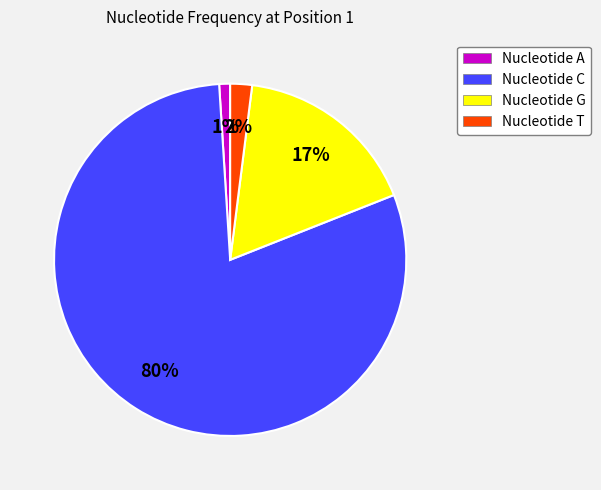

Combined, do Nucleotide T and Nucleotide G account for over 50%?

No